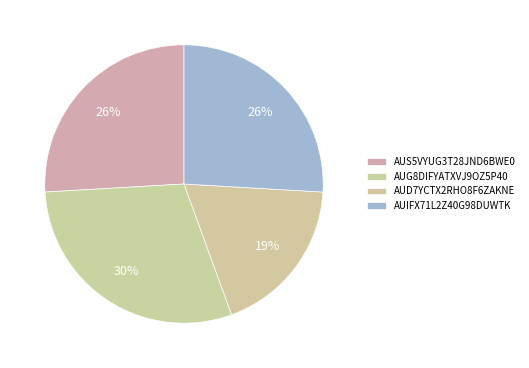

The AUD7YCTX2RHO8F6ZAKNE slice represents 28% of the pie. True or false?

False